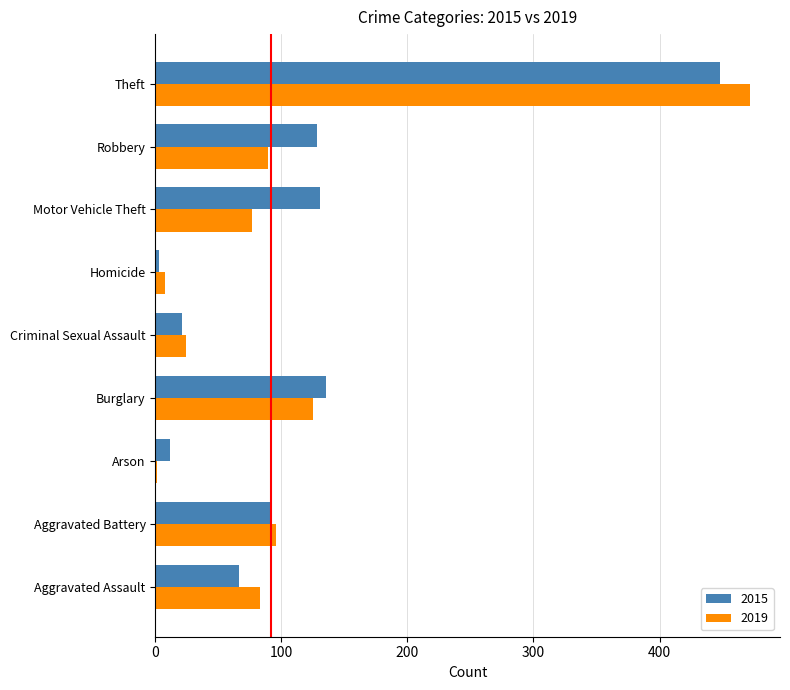

Count the number of data series in this chart.

2